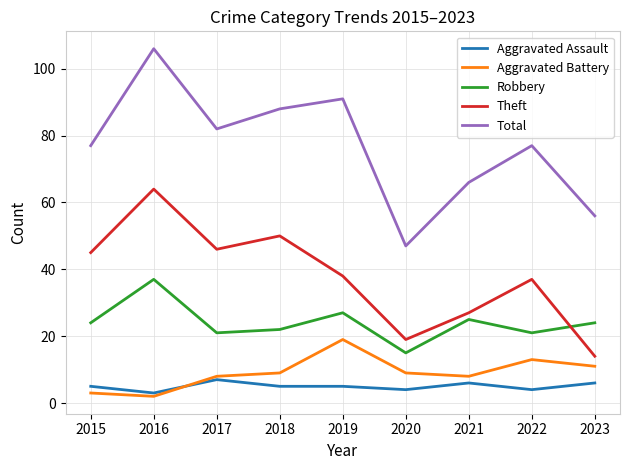

Rank the series by their maximum value, from highest to lowest.

Total, Theft, Robbery, Aggravated Battery, Aggravated Assault